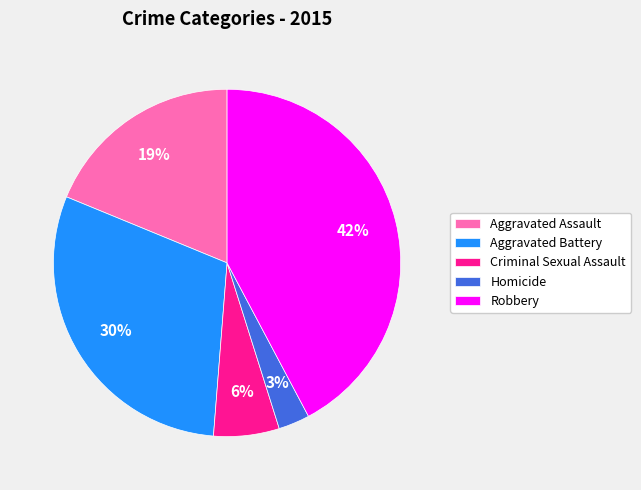

To the nearest percent, what portion does Homicide represent?

3%